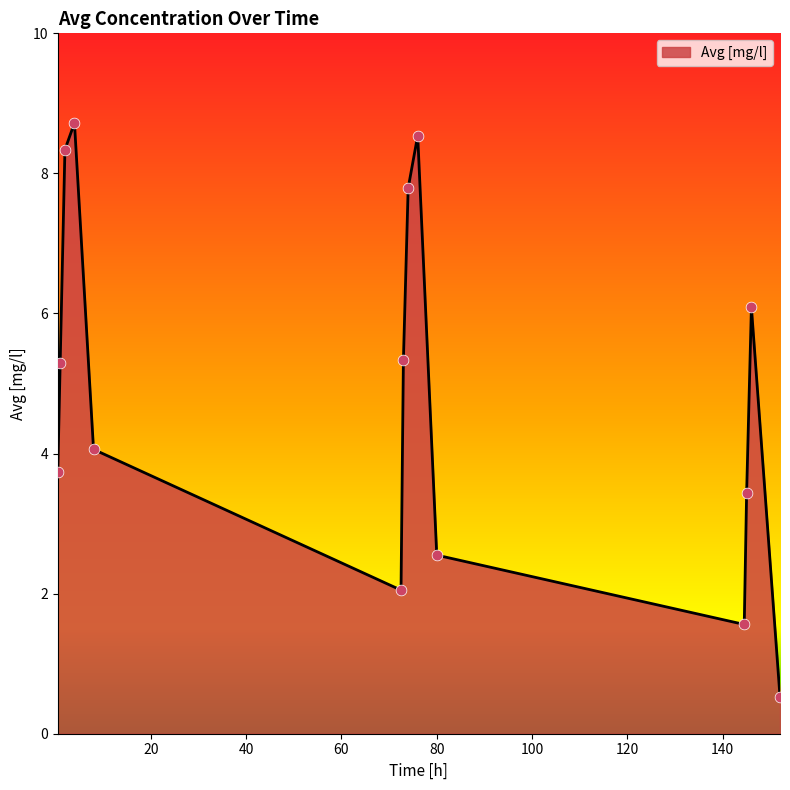

What is the difference between the maximum and minimum values?

8.2